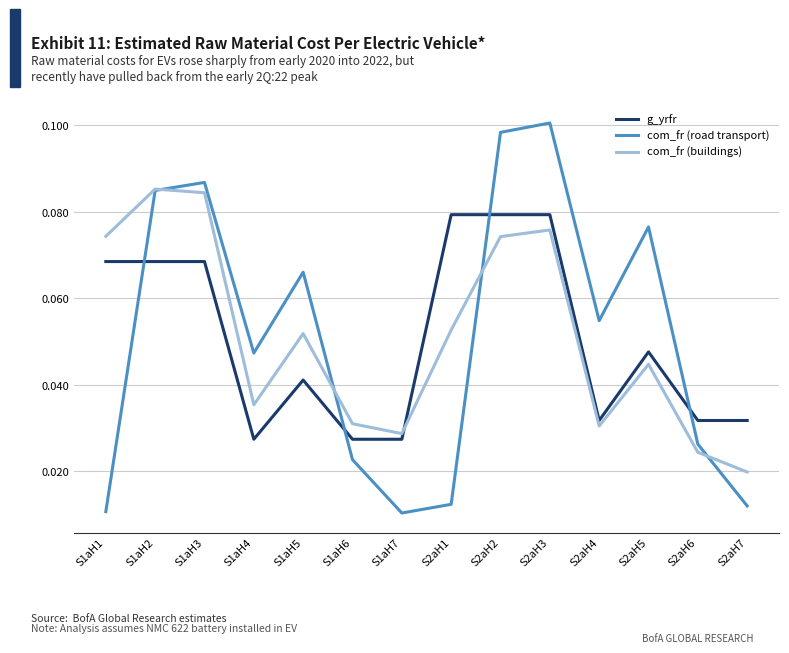

Count the number of data series in this chart.

3